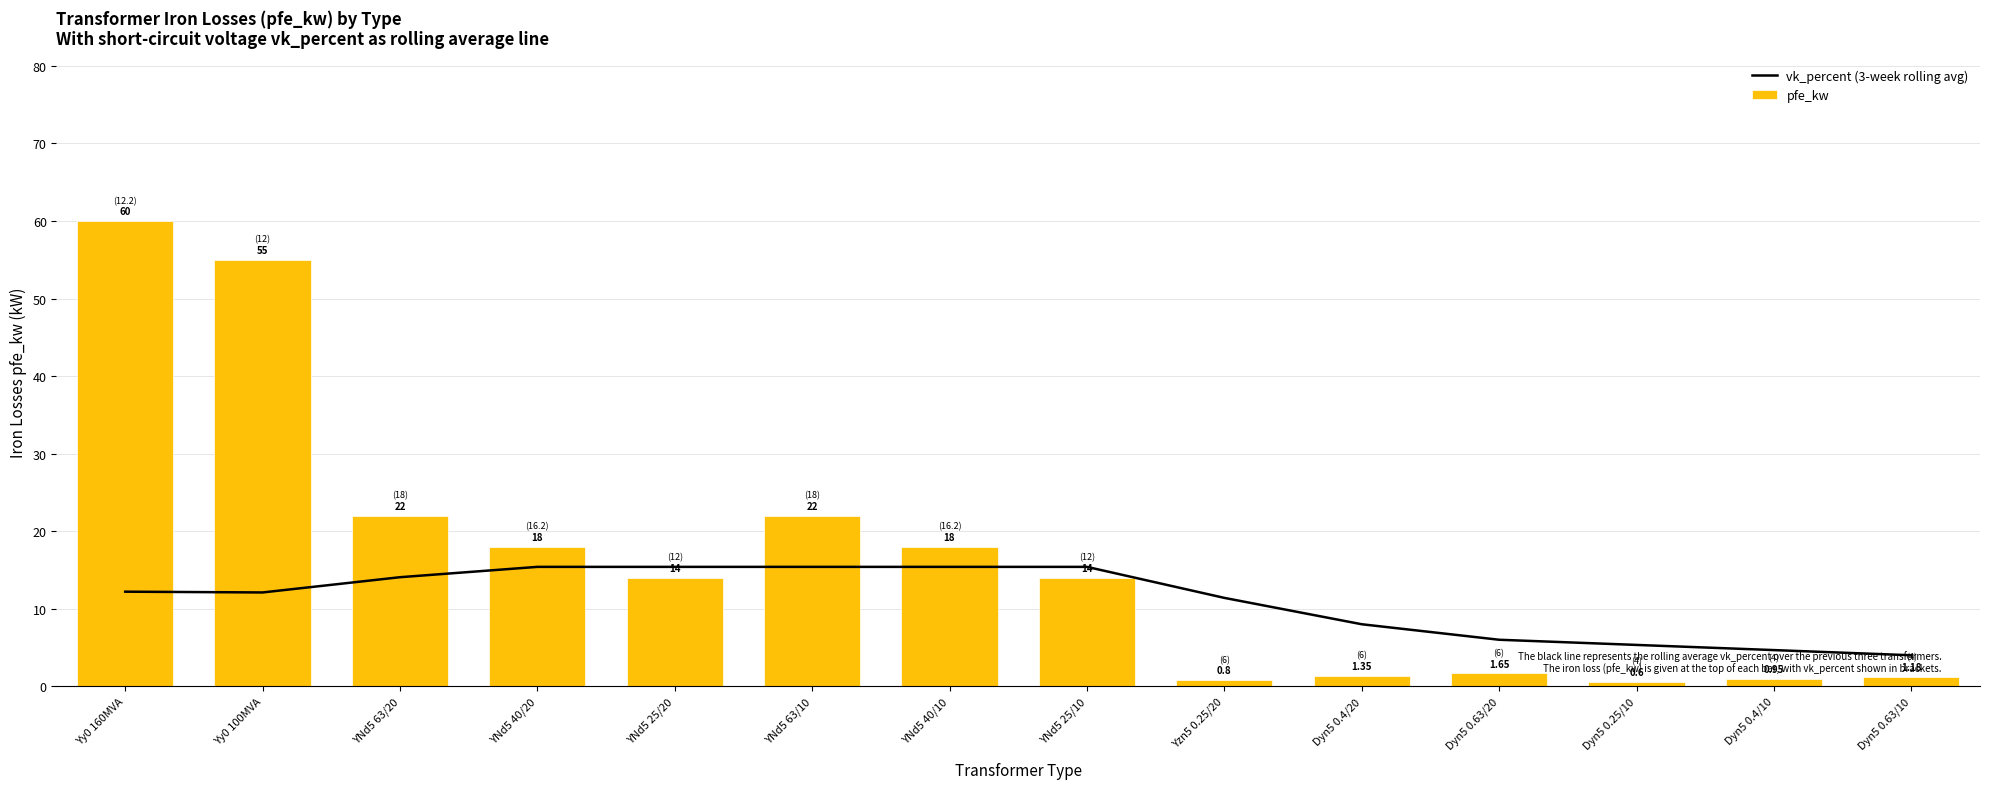

The vk_percent (3-week rolling avg) series shows 12.1 at Yy0 100MVA. True or false?

True